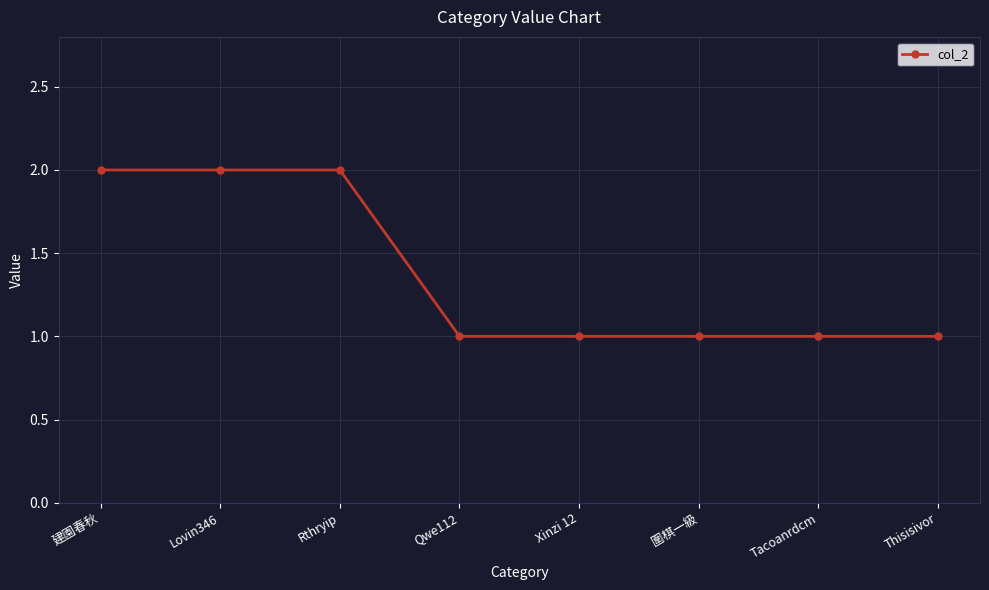

Approximately how many times larger is the value at Tacoanrdcm compared to Xinzi 12?

1.0